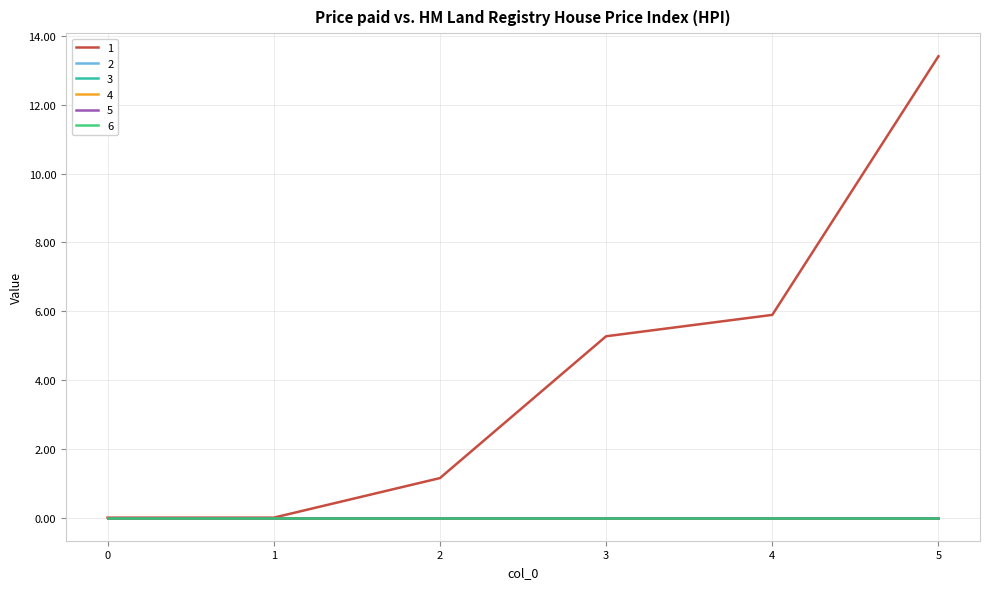

True or false: 5 has more than 2 points higher than both neighbors.

False